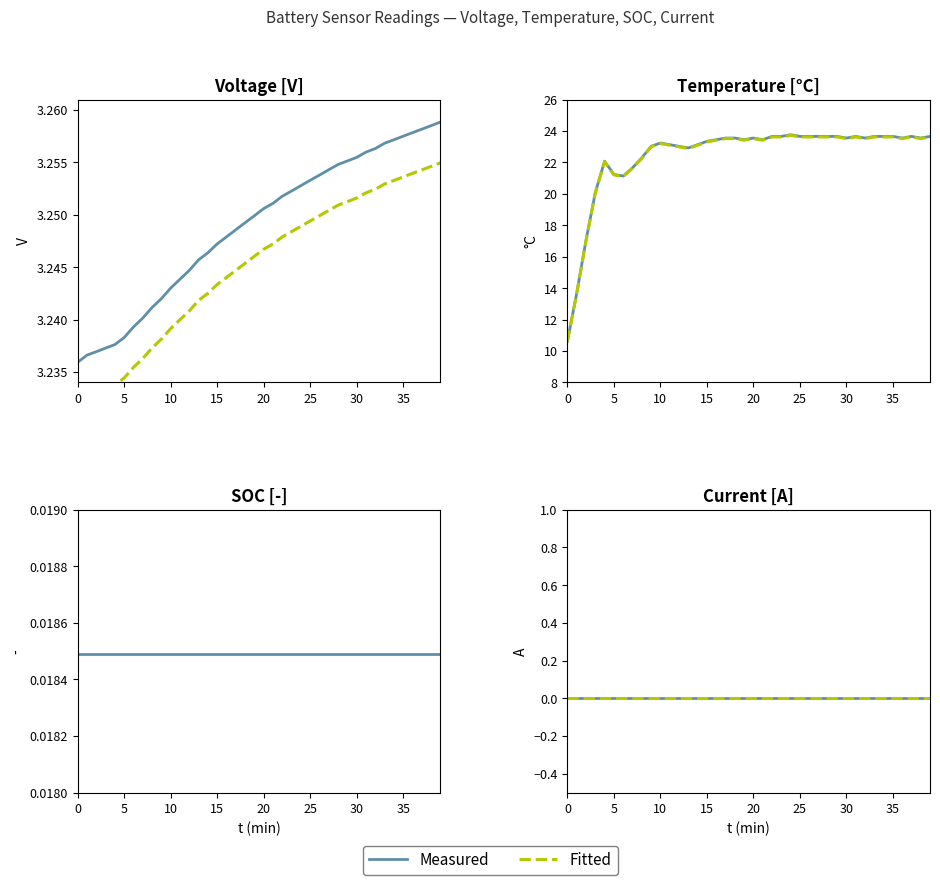

At how many categories does at least one series exceed 0?

40